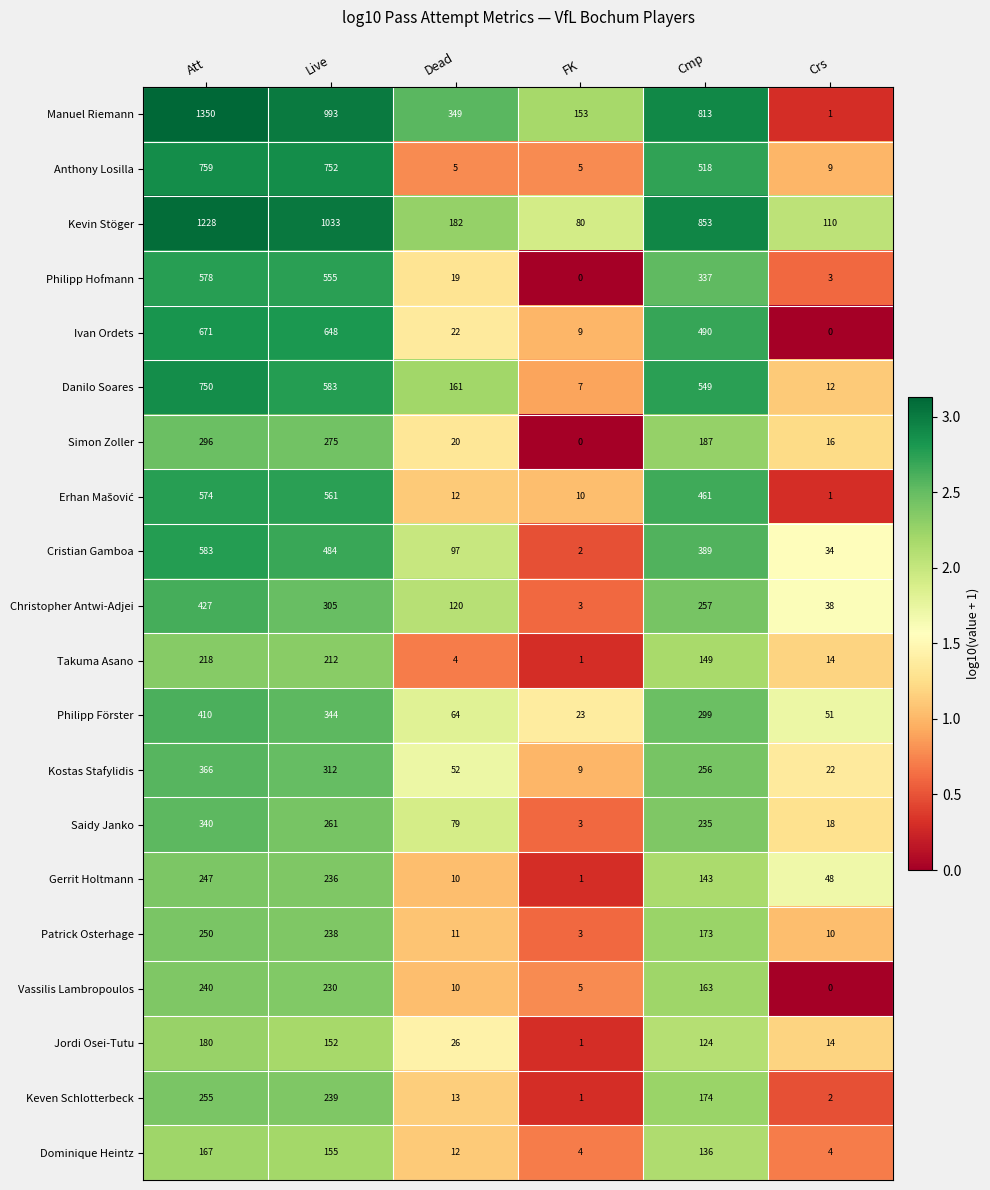

Which series has the largest total across all categories?

Manuel Riemann